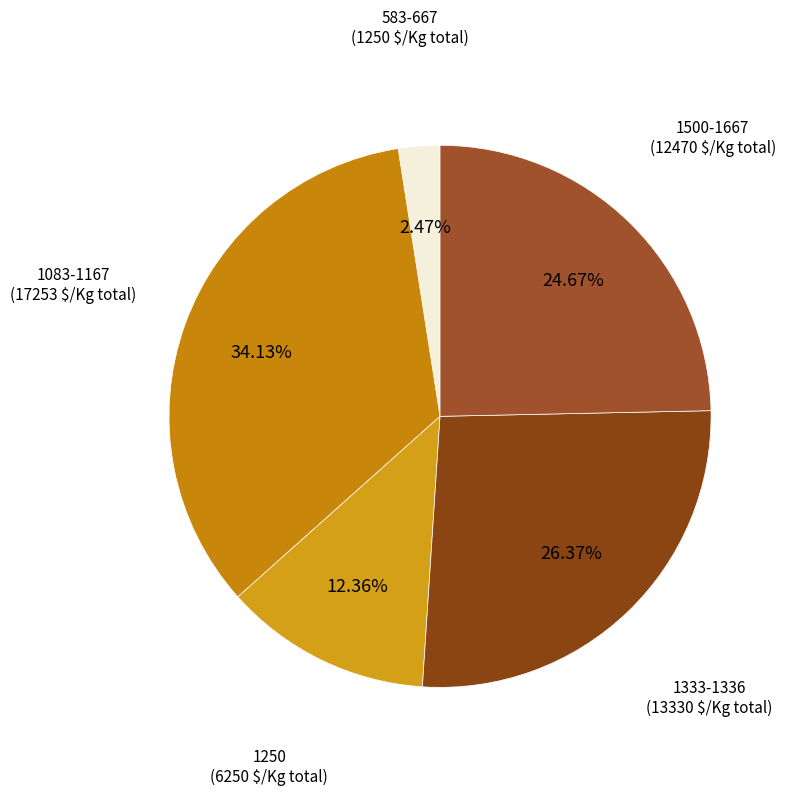

Does 1333-1336 represent more than half of the total?

No